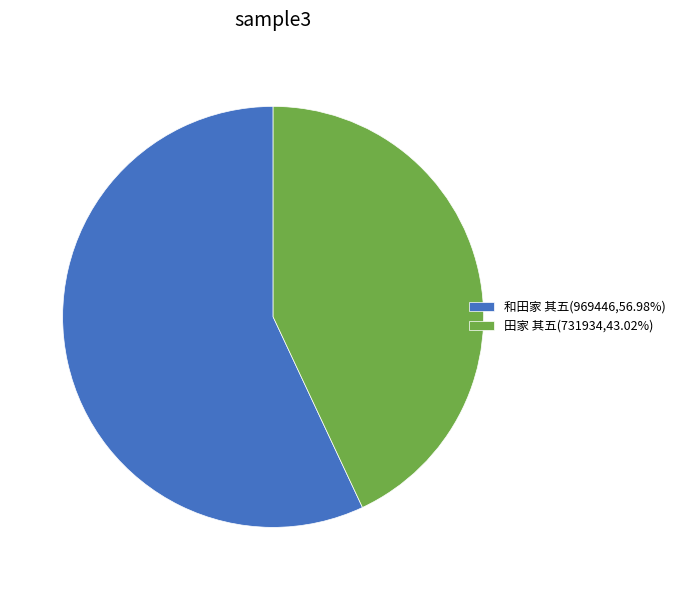

Is there any slice that represents more than half of the pie?

Yes